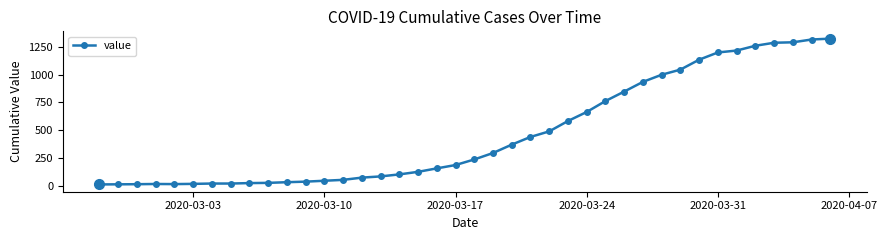

What is the greatest value displayed?

1323